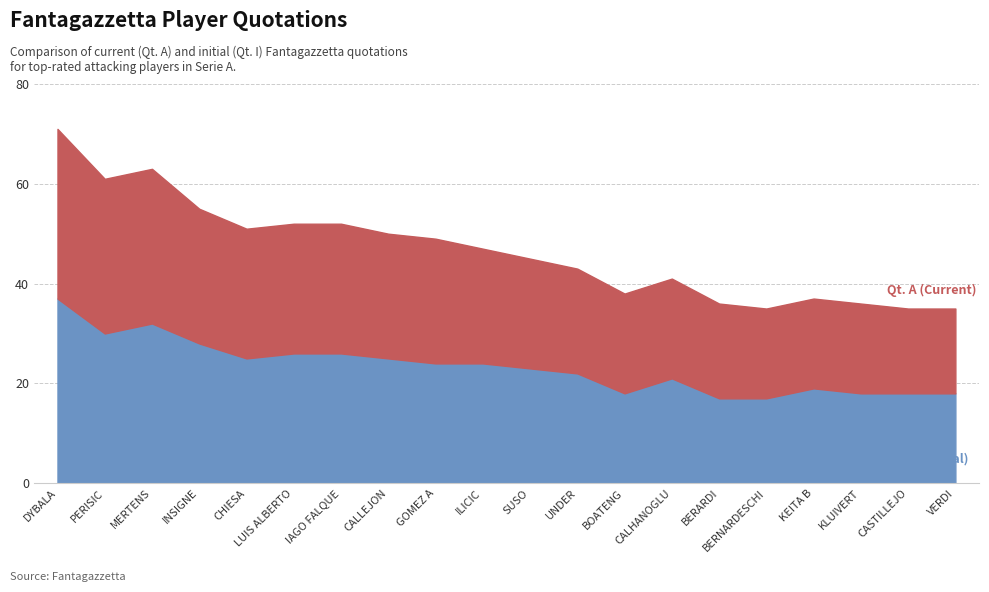

The Qt. A (Current) series shows 10 at UNDER. True or false?

False